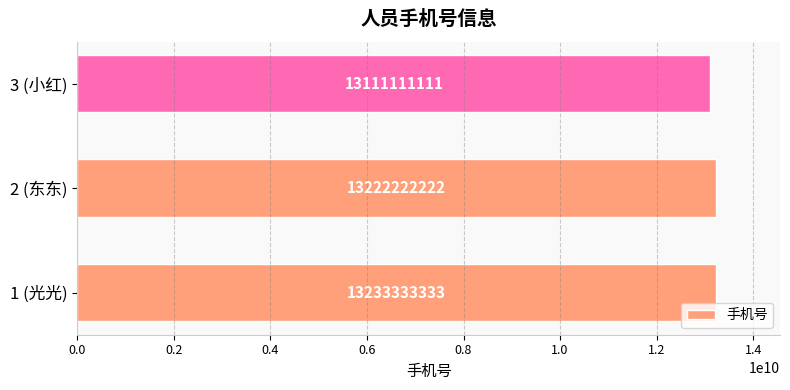

Rank the categories by value from lowest to highest.

3 (小红), 2 (东东), 1 (光光)